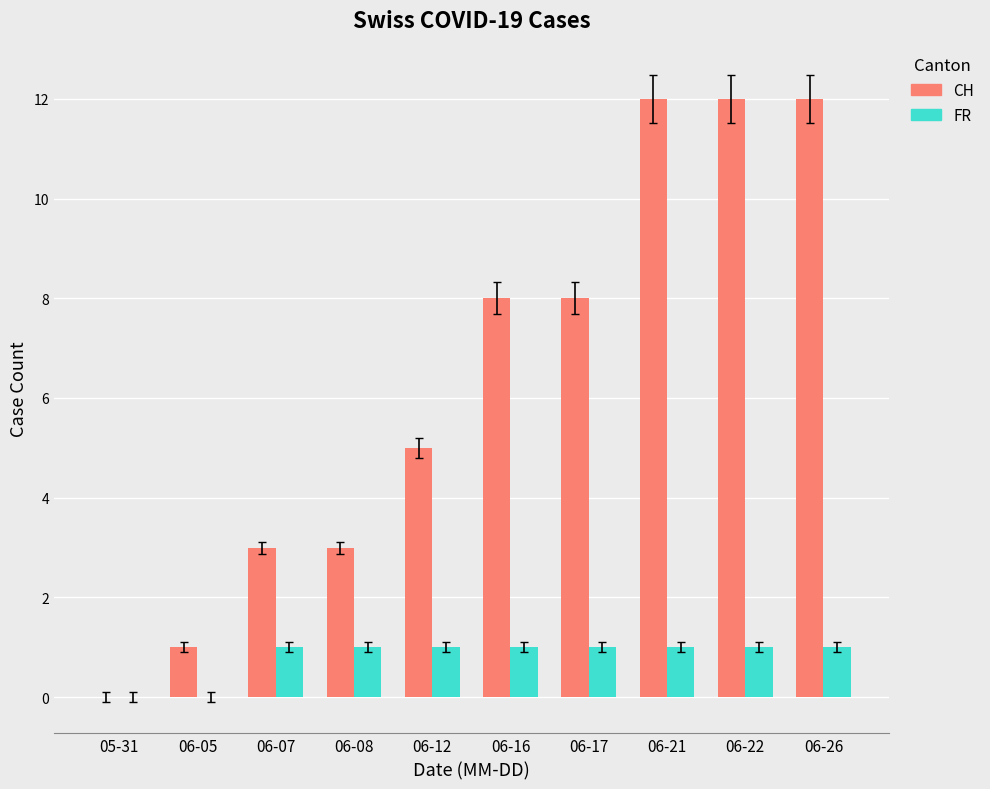

Which series changed the most between 05-31 and 06-08?

CH